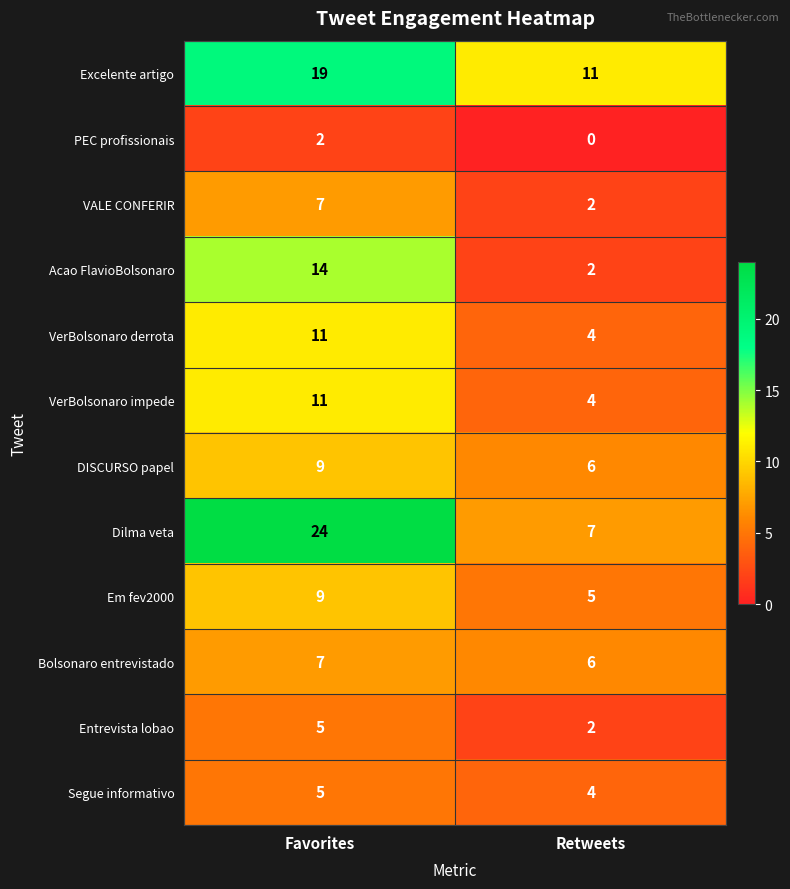

True or false: VerBolsonaro impede has a value of 11 at Favorites.

True